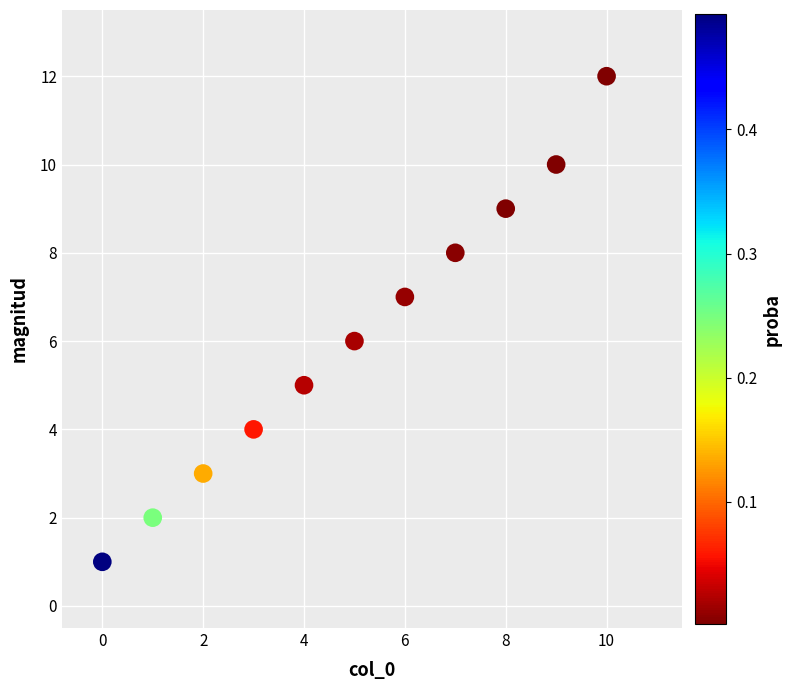

What is the range of Y values (max minus min)?

11